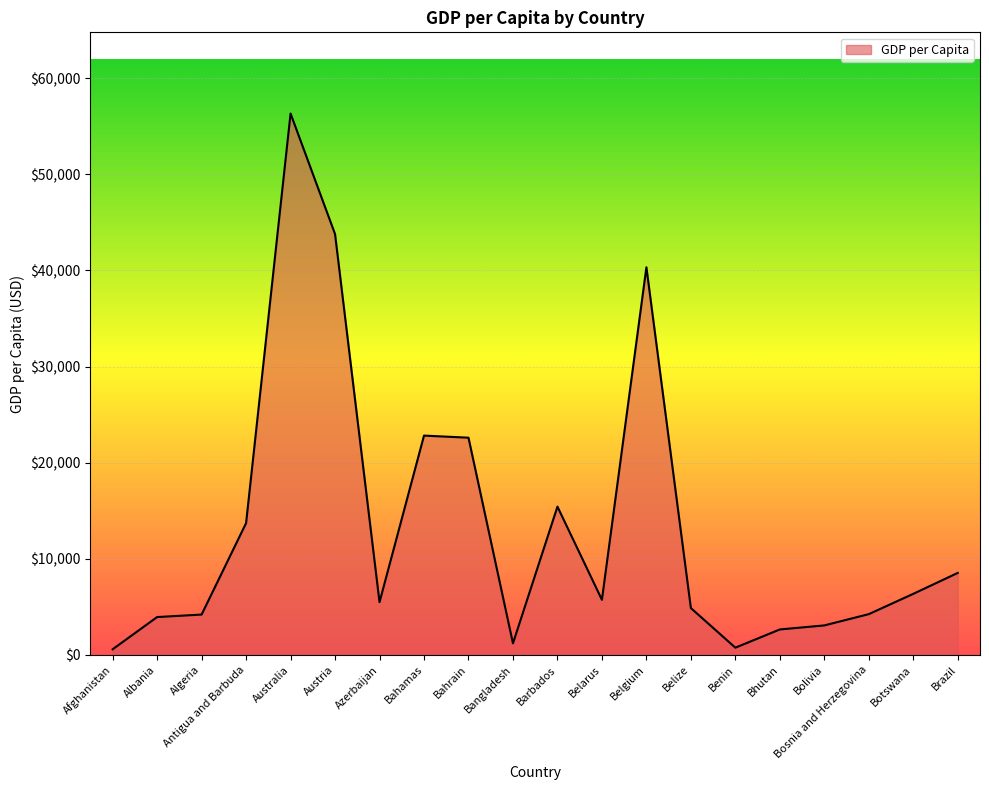

What is the maximum value shown in the chart?

56311.0